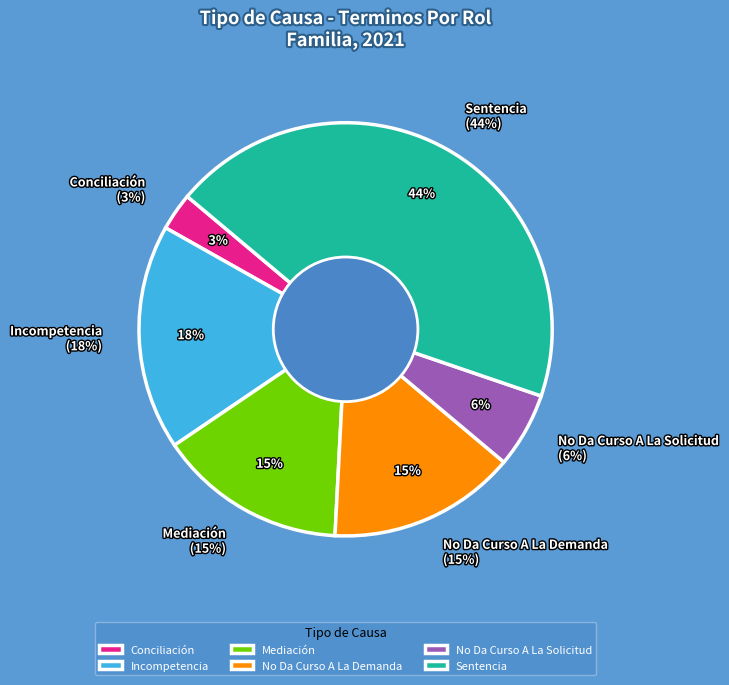

To the nearest percent, what is the difference between the largest and smallest slice percentages?

41%